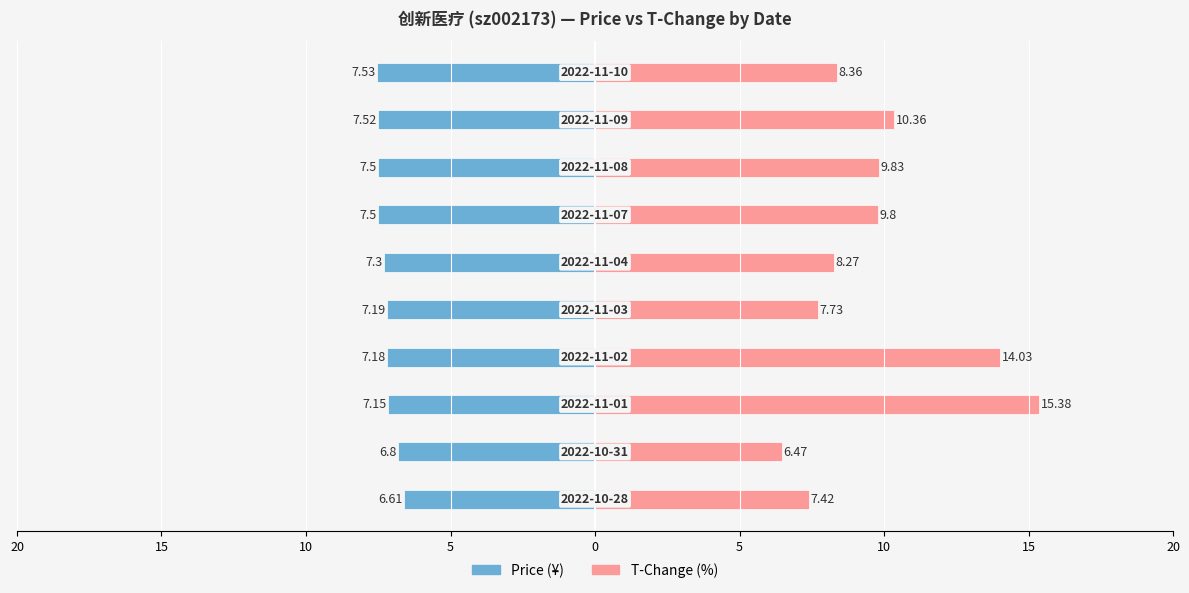

What is the difference between the maximum and minimum values in the t_change series?

8.9